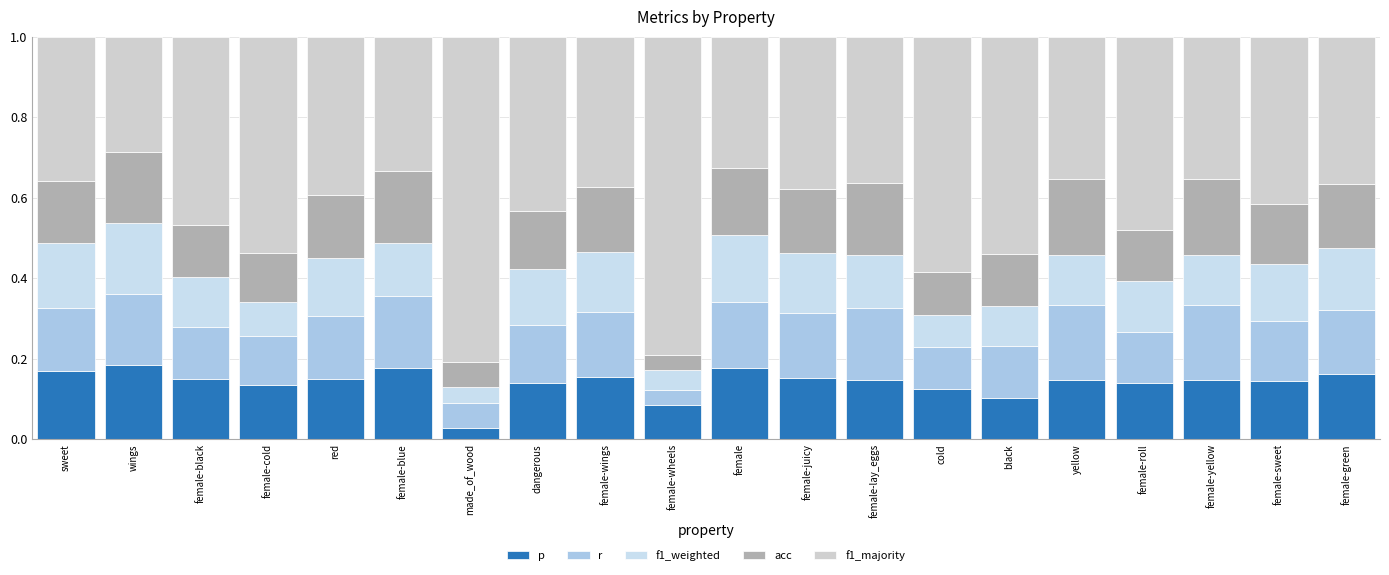

Does the chart contain any negative values?

No